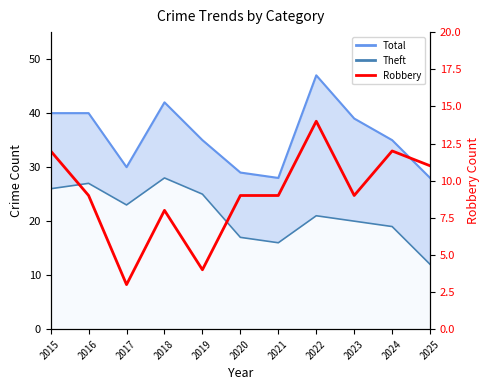

Where does the data first go above 9?

2015